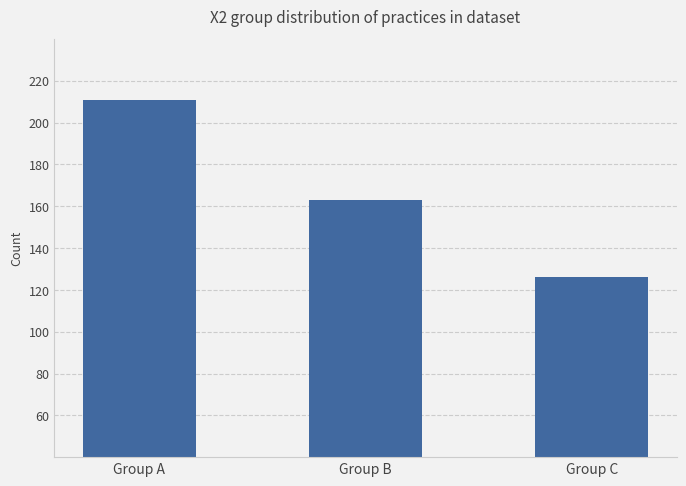

What value does the data have at Group B, to the nearest 10?

160